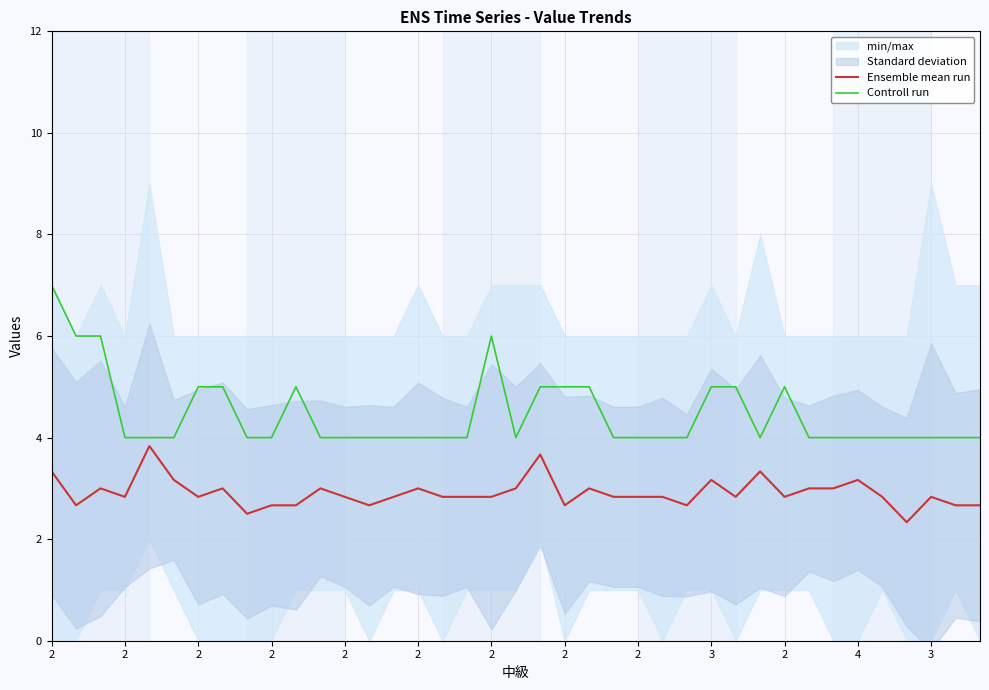

What is the total value across all series at 14?

6.8